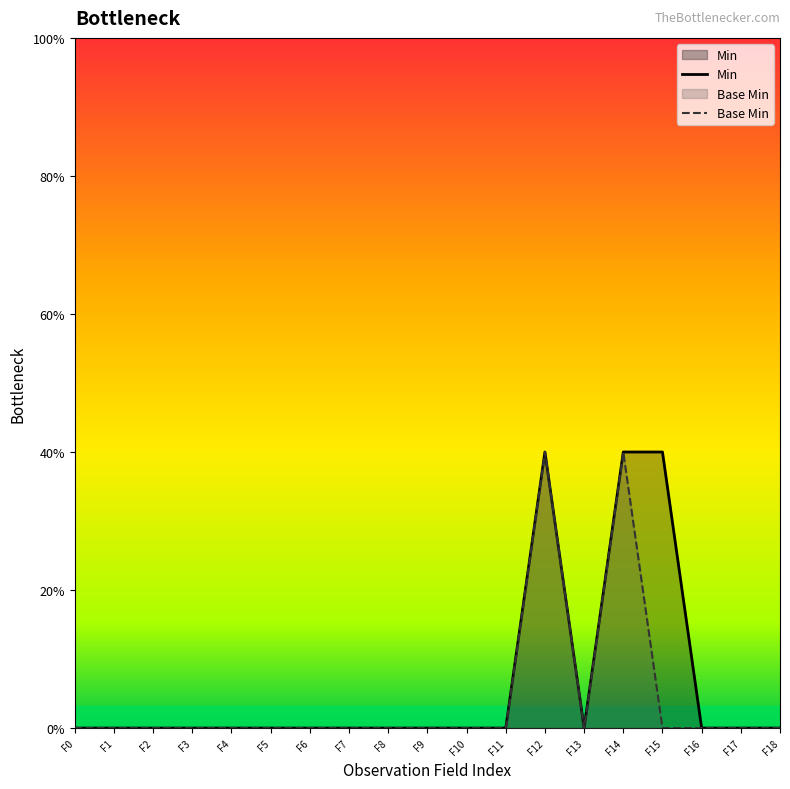

Reading left to right, list all the values displayed in this chart.

Min: F0=0	F1=0	F2=0	F3=0	F4=0	F5=0	F6=0	F7=0	F8=0	F9=0	F10=0	F11=0	F12=1	F13=0	F14=1	F15=1	F16=0	F17=0	F18=0
Base Min: F0=0	F1=0	F2=0	F3=0	F4=0	F5=0	F6=0	F7=0	F8=0	F9=0	F10=0	F11=0	F12=1	F13=0	F14=1	F15=0	F16=0	F17=0	F18=0